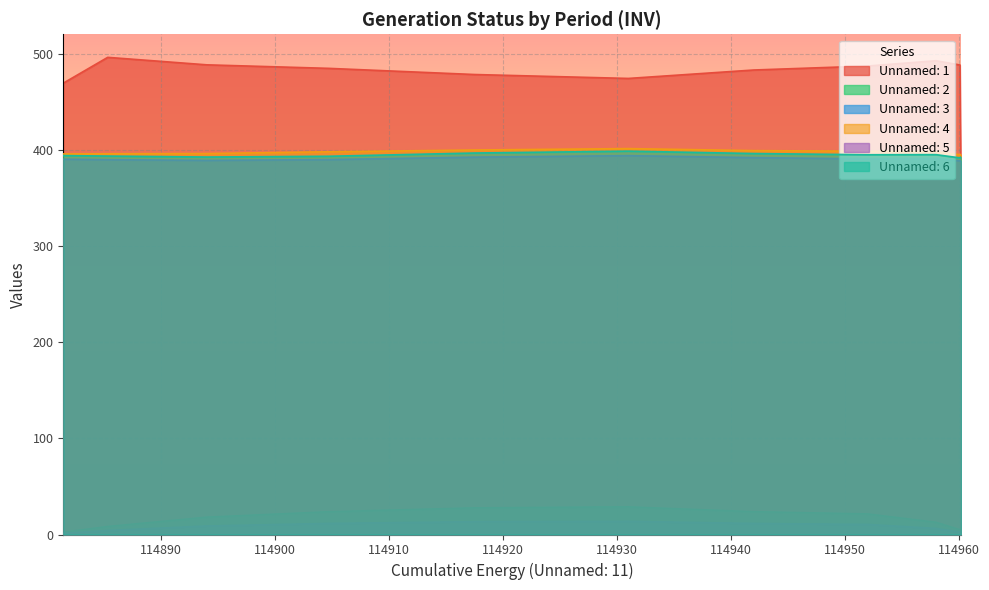

Reading right to left, transcribe all the data shown in this chart.

Unnamed: 1: 376.9	488.1	492.5	487.0	482.9	474.1	478.2	484.6	488.2	496.0	469.2
Unnamed: 2: 0.2	5.0	12.7	21.4	23.7	28.8	27.7	23.7	18.1	8.3	2.4
Unnamed: 3: 0.1	2.5	6.3	10.5	11.5	13.7	13.3	11.5	8.9	4.2	1.2
Unnamed: 4: 395.0	394.8	397.8	398.4	399.1	401.2	399.7	397.9	396.0	395.8	395.6
Unnamed: 5: 388.0	388.5	390.8	390.5	391.8	393.8	392.3	389.7	388.9	389.6	390.1
Unnamed: 6: 392.5	391.5	394.9	394.8	396.0	398.5	396.6	393.2	392.4	393.4	393.9